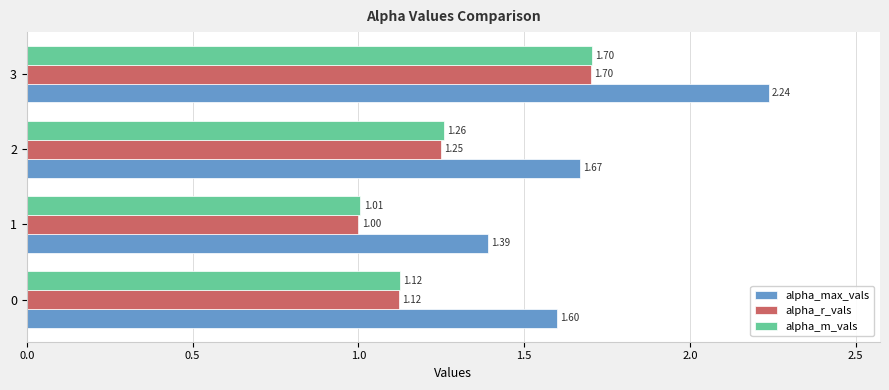

What are all the series names shown in the legend?

alpha_max_vals, alpha_r_vals, alpha_m_vals